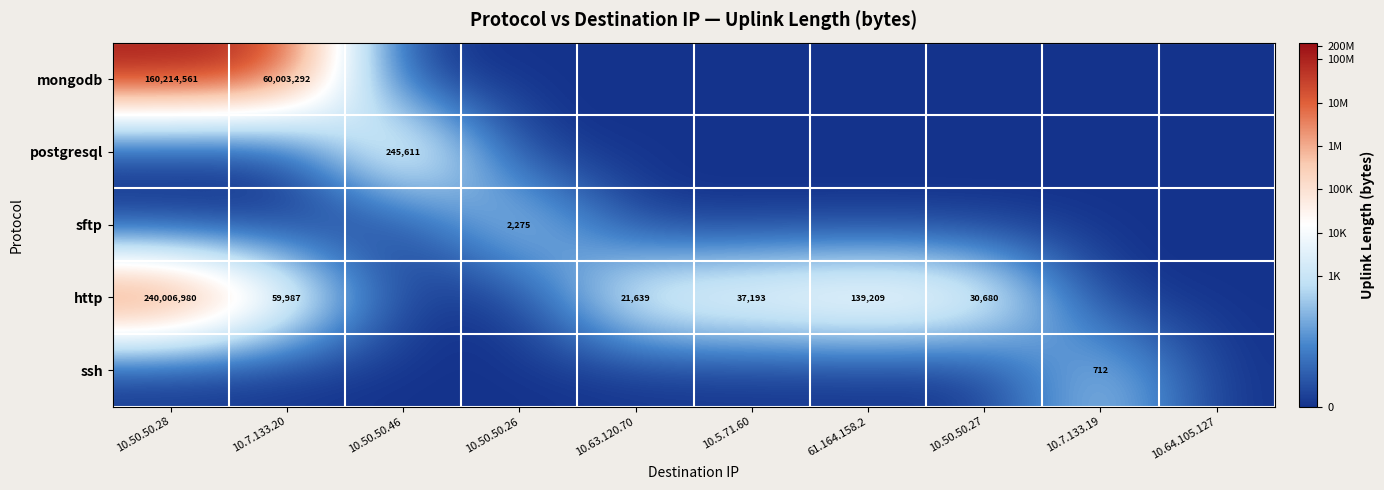

True or false: http has a value of 42028 at 10.50.50.27.

False